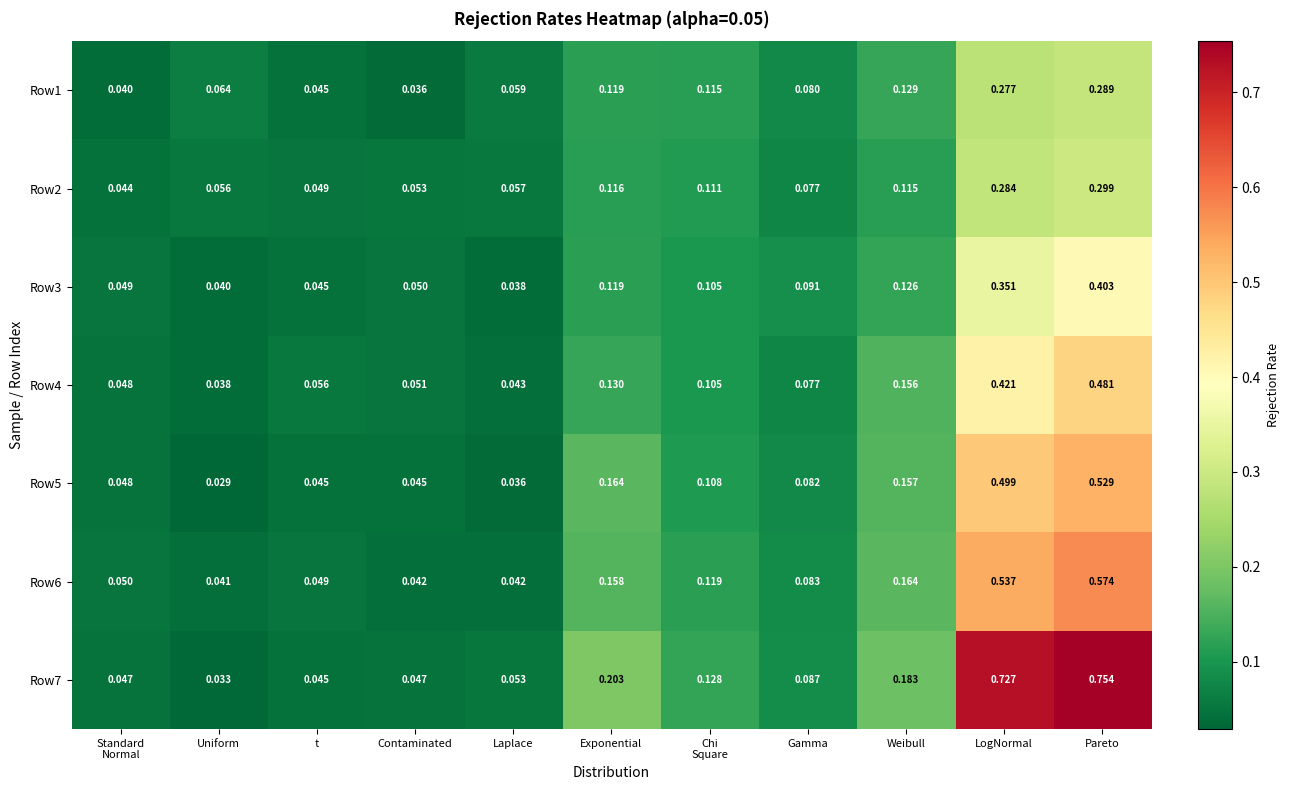

Where is Row6 nearest to the value 0?

Uniform